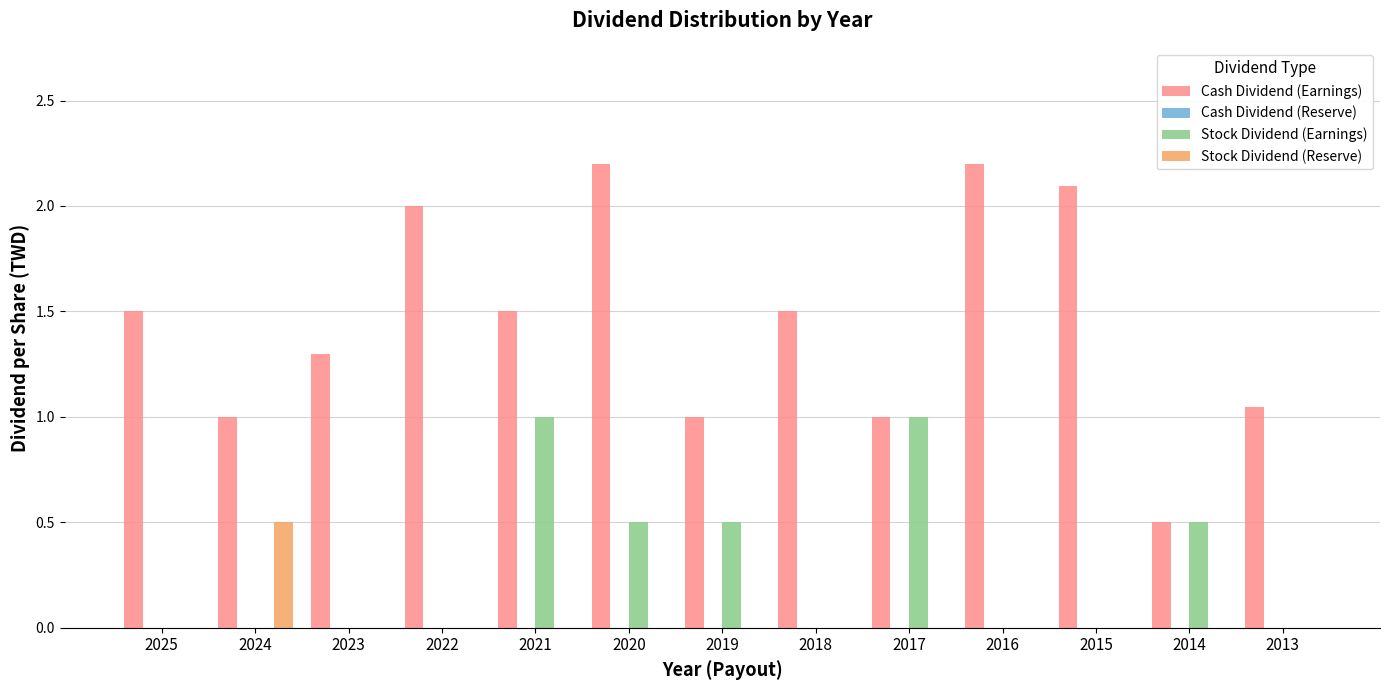

What is the maximum value for Cash Dividend (Earnings)?

2.2